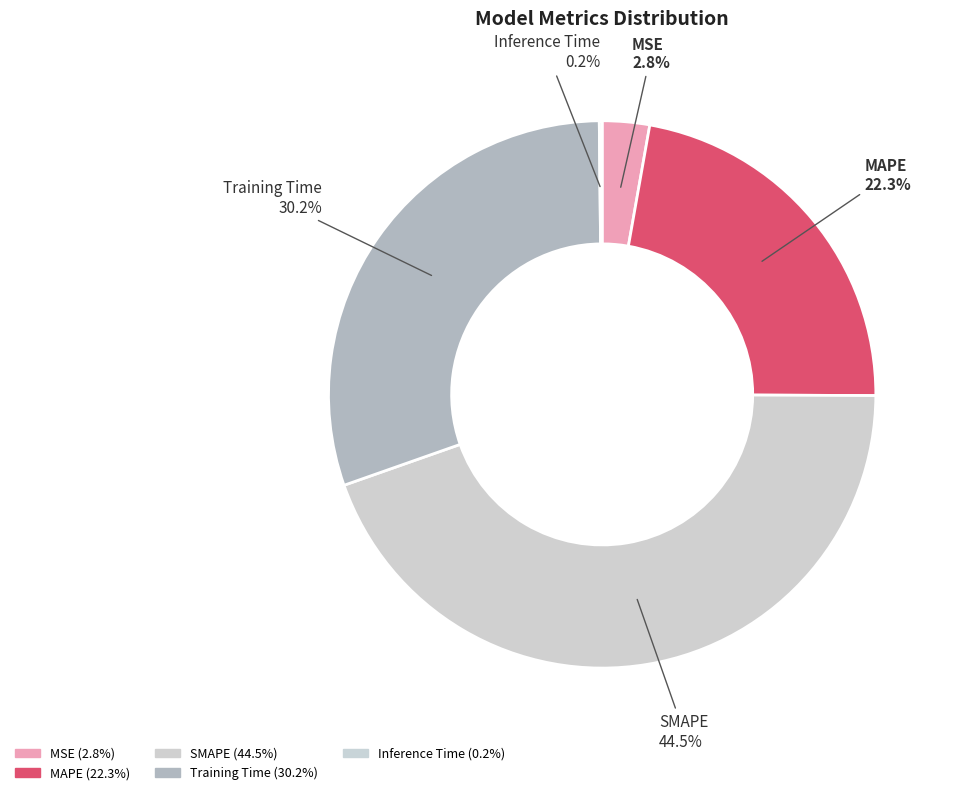

What portion of the pie excludes MAPE?

77.7%